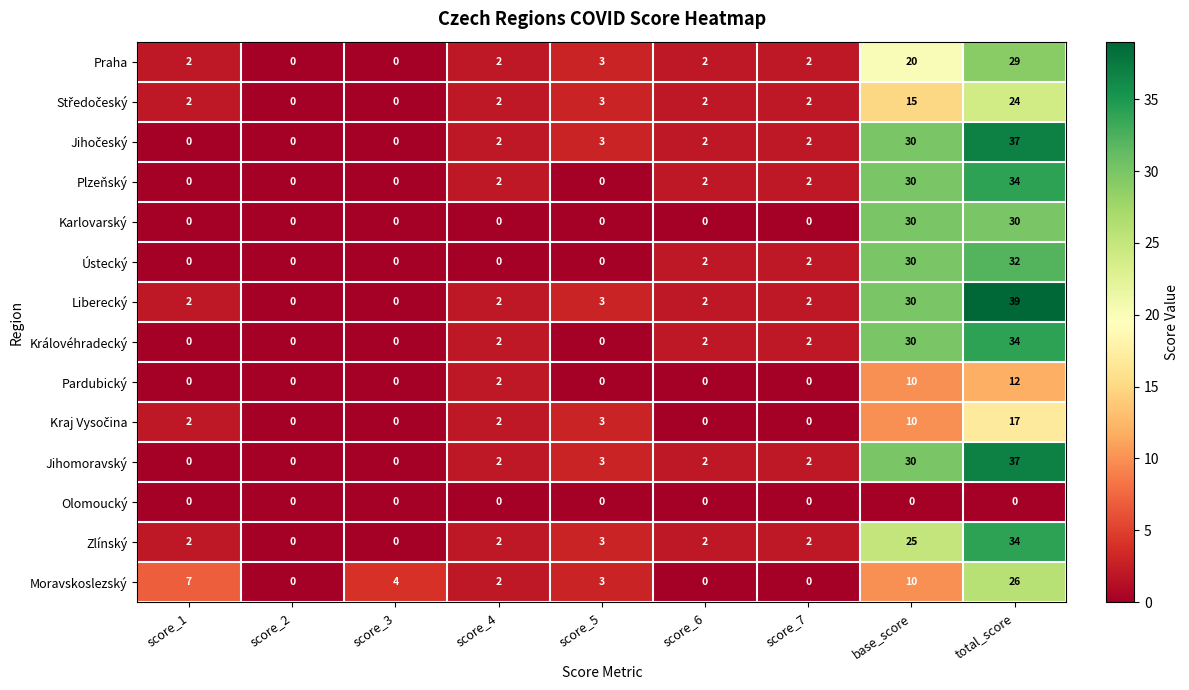

The value of Plzeňský at score_1 is -20. True or false?

False